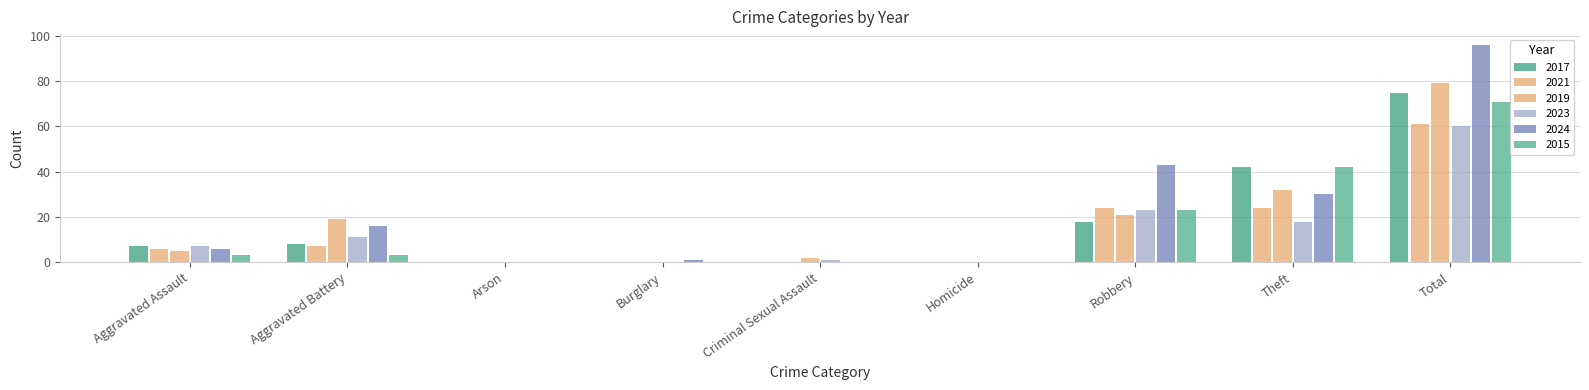

Reading left to right, extract all data points from this chart.

2017: Aggravated Assault=7	Aggravated Battery=8	Arson=0	Burglary=0	Criminal Sexual Assault=0	Homicide=0	Robbery=18	Theft=42	Total=75
2021: Aggravated Assault=6	Aggravated Battery=7	Arson=0	Burglary=0	Criminal Sexual Assault=0	Homicide=0	Robbery=24	Theft=24	Total=61
2019: Aggravated Assault=5	Aggravated Battery=19	Arson=0	Burglary=0	Criminal Sexual Assault=2	Homicide=0	Robbery=21	Theft=32	Total=79
2023: Aggravated Assault=7	Aggravated Battery=11	Arson=0	Burglary=0	Criminal Sexual Assault=1	Homicide=0	Robbery=23	Theft=18	Total=60
2024: Aggravated Assault=6	Aggravated Battery=16	Arson=0	Burglary=1	Criminal Sexual Assault=0	Homicide=0	Robbery=43	Theft=30	Total=96
2015: Aggravated Assault=3	Aggravated Battery=3	Arson=0	Burglary=0	Criminal Sexual Assault=0	Homicide=0	Robbery=23	Theft=42	Total=71